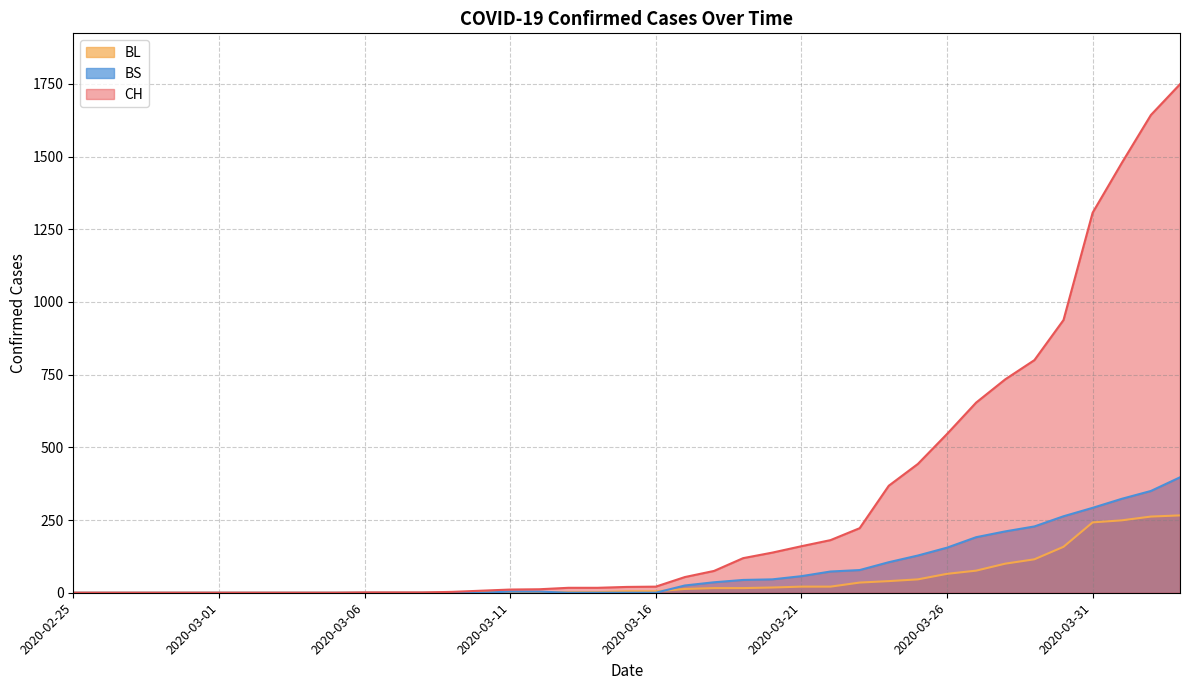

True or false: CH and BS intersect in this chart.

False